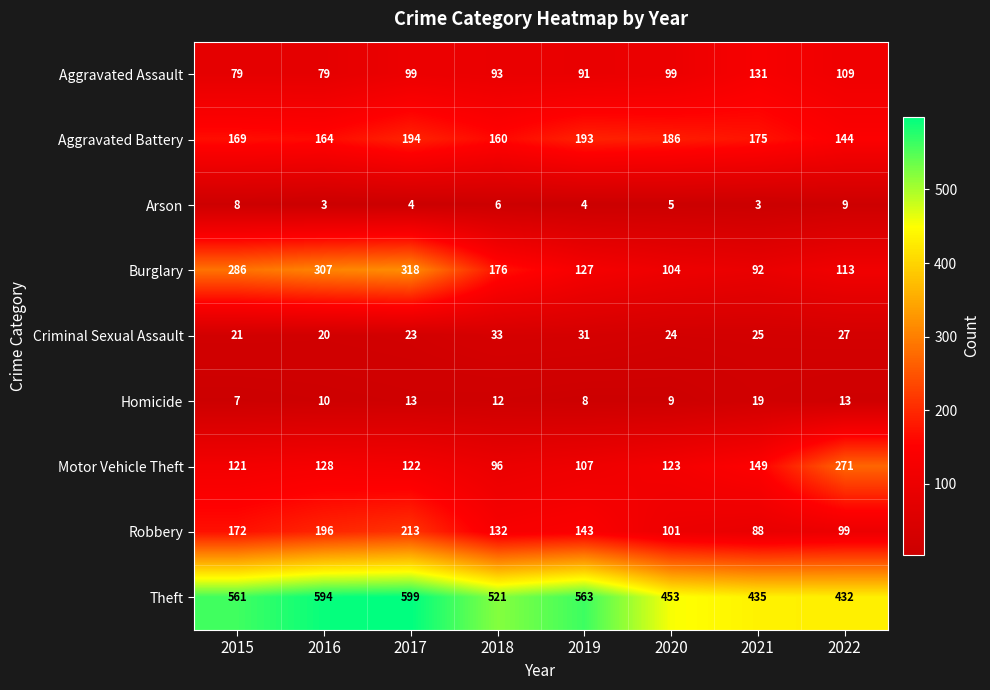

What is the sum of all Aggravated Battery values?

1385